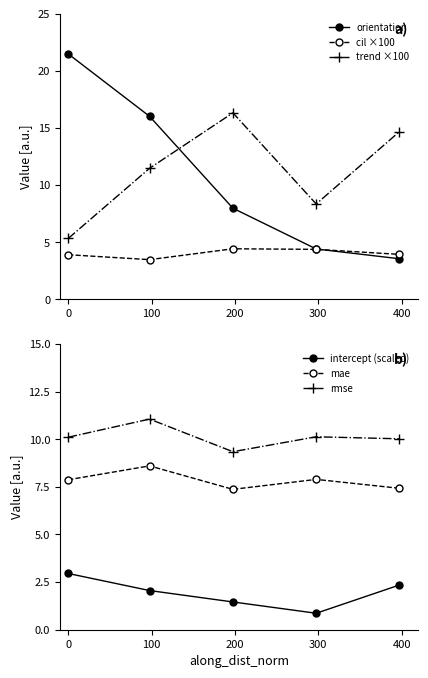

In rmse, how many points are lower than both neighbors (excluding endpoints)?

1